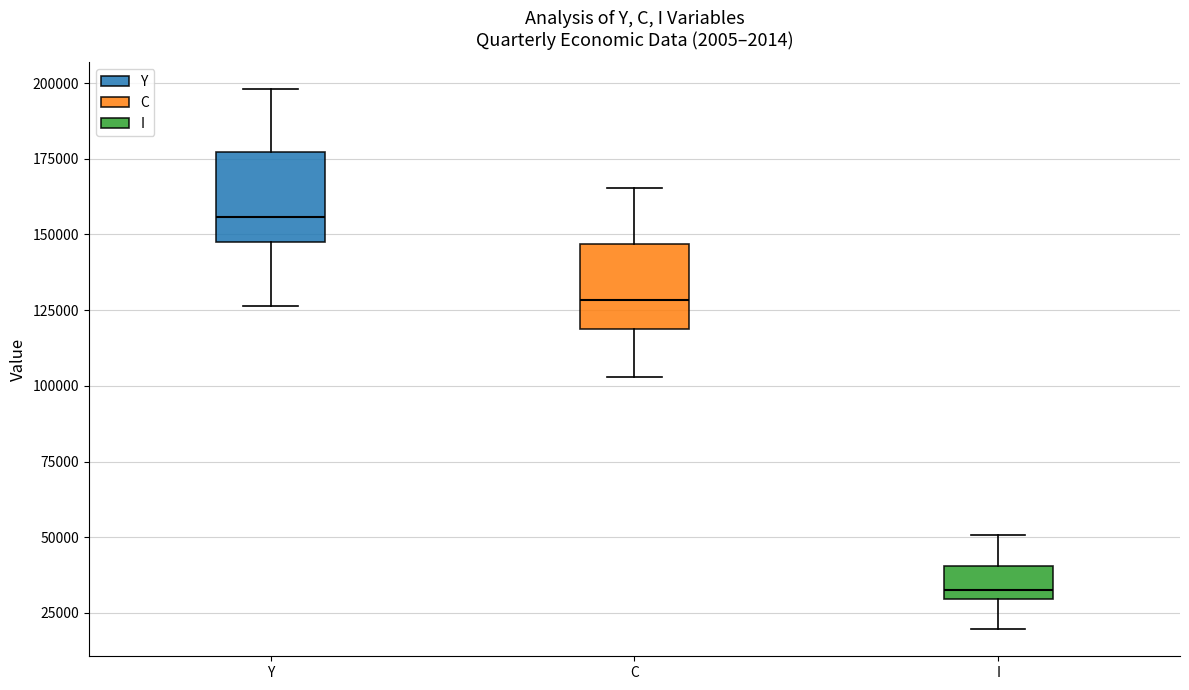

Where does the lower whisker of the box for C end on the y-axis? The values are not printed on the chart, so give them approximately, as read against the axis.

105000